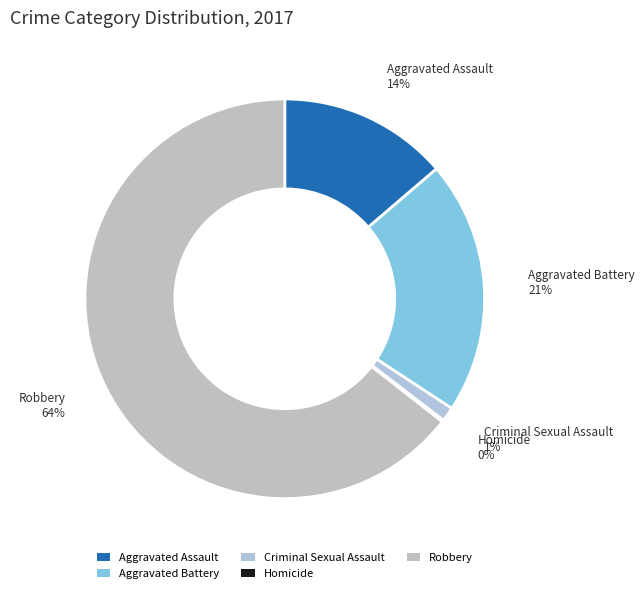

Which category has the biggest portion of the pie?

Robbery